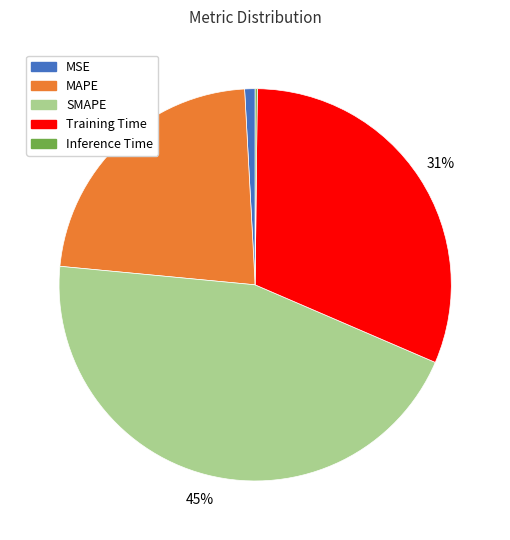

Does SMAPE represent more than half of the total?

No